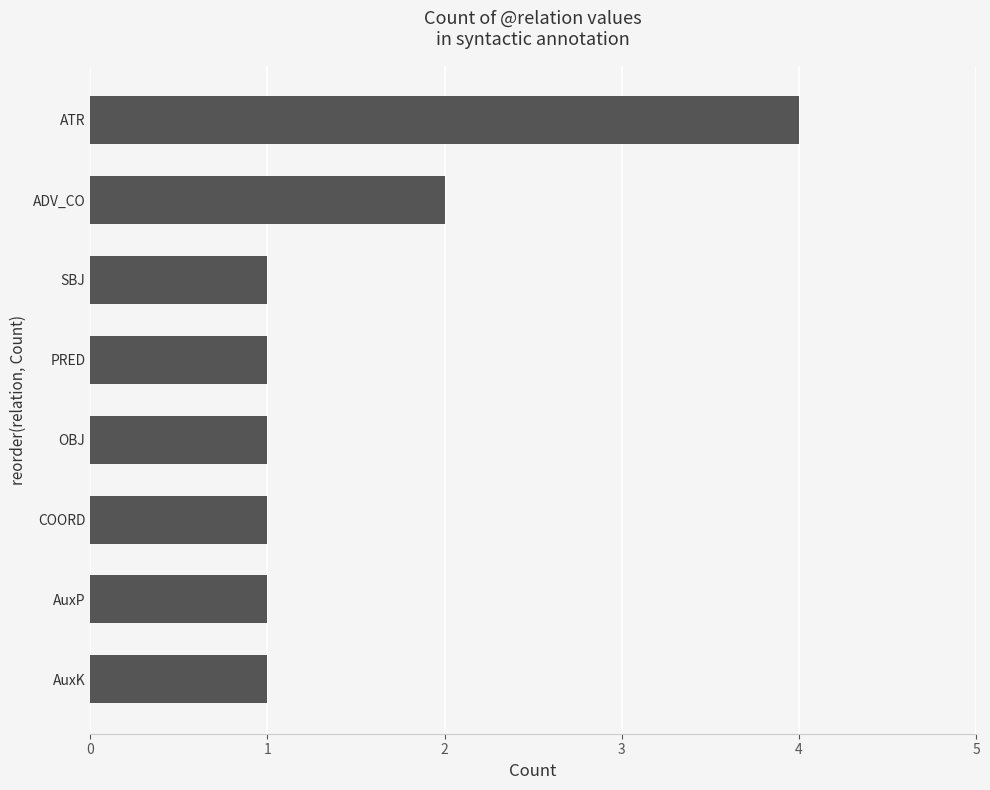

True or false: the data shows 3 at ADV_CO.

False